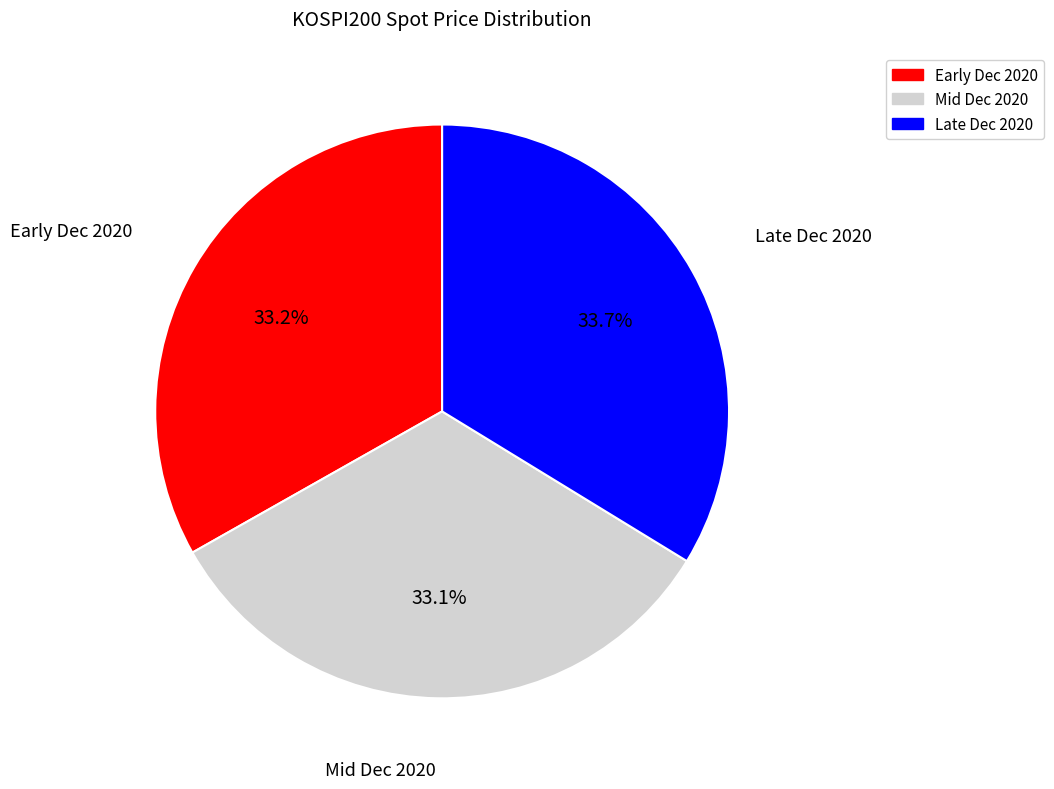

What is the ratio of the value at Early Dec 2020 to the value at Mid Dec 2020?

1.0